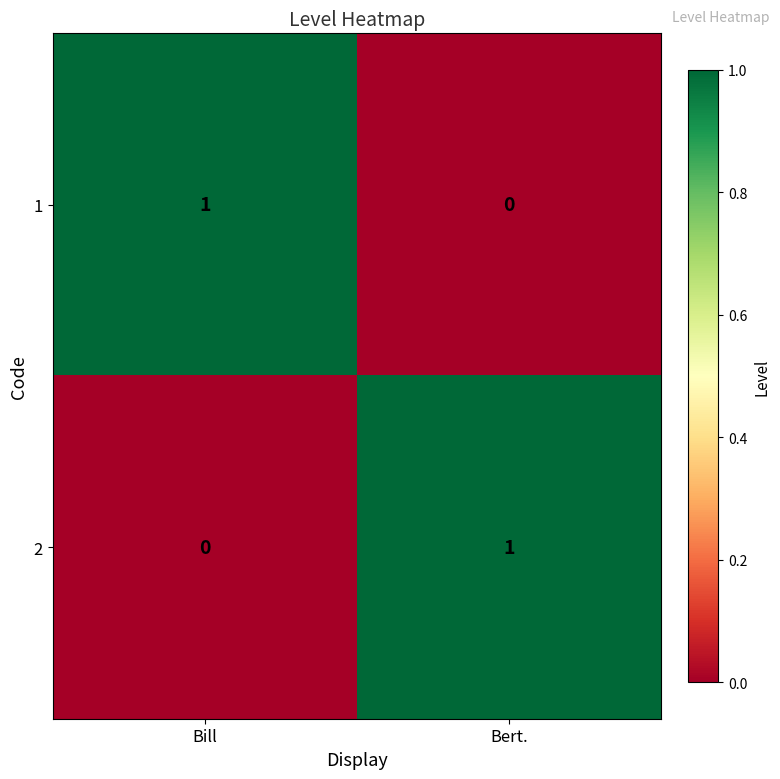

The 2 series shows 0 at Bill. True or false?

True